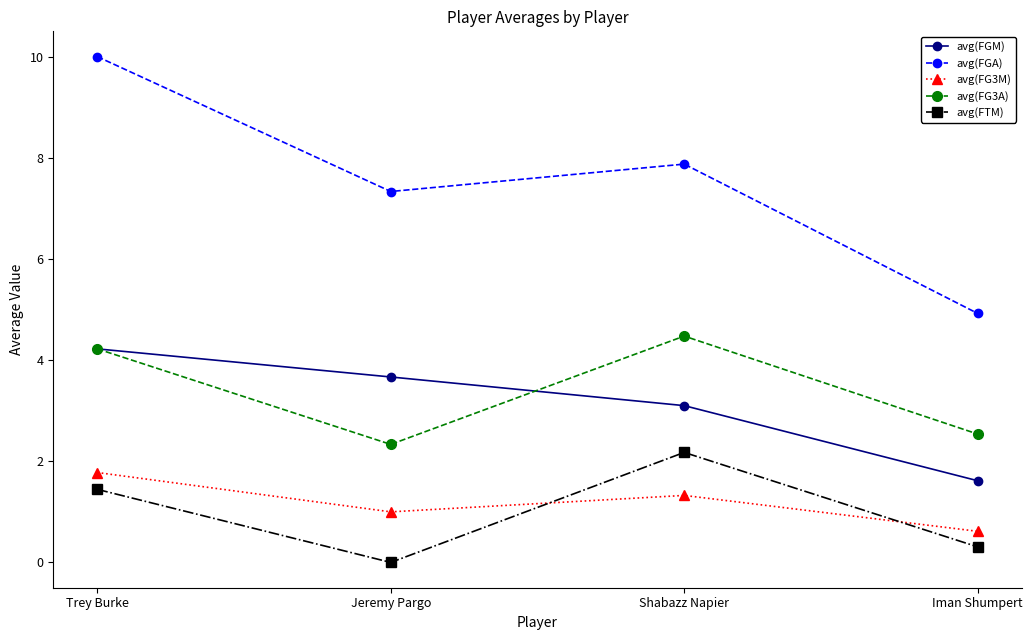

What is the difference between the second highest and second lowest values in the avg(FG3A) series?

1.7